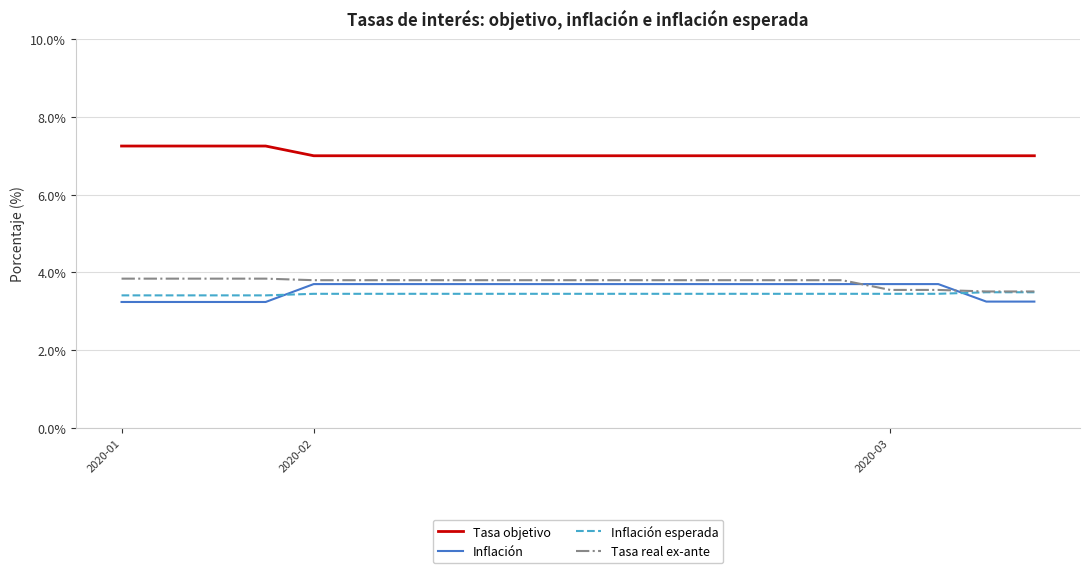

What is the difference between the second highest and minimum values in the Inflación esperada series?

0.1